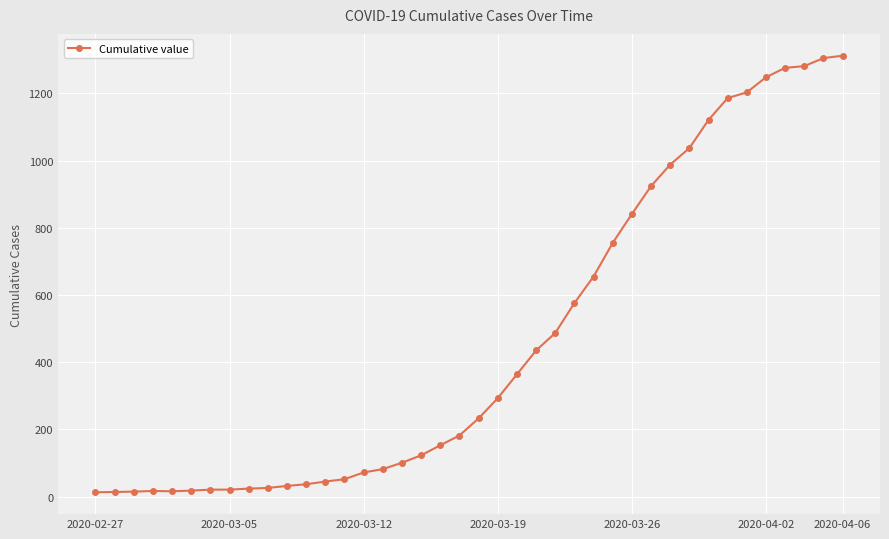

Count the number of data series in this chart.

1